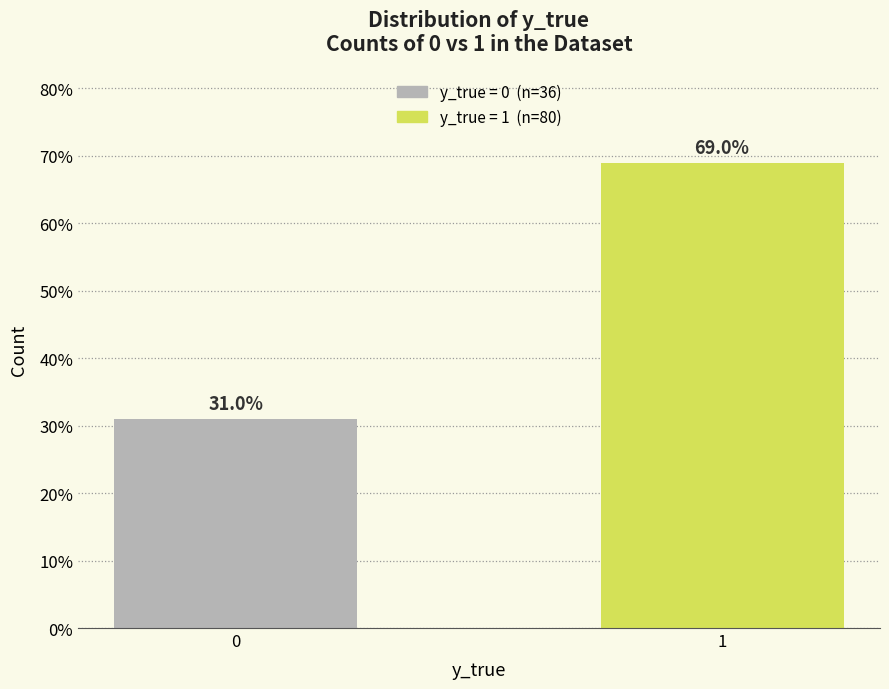

Reading left to right, what are all the values shown in this chart?

31.0	69.0